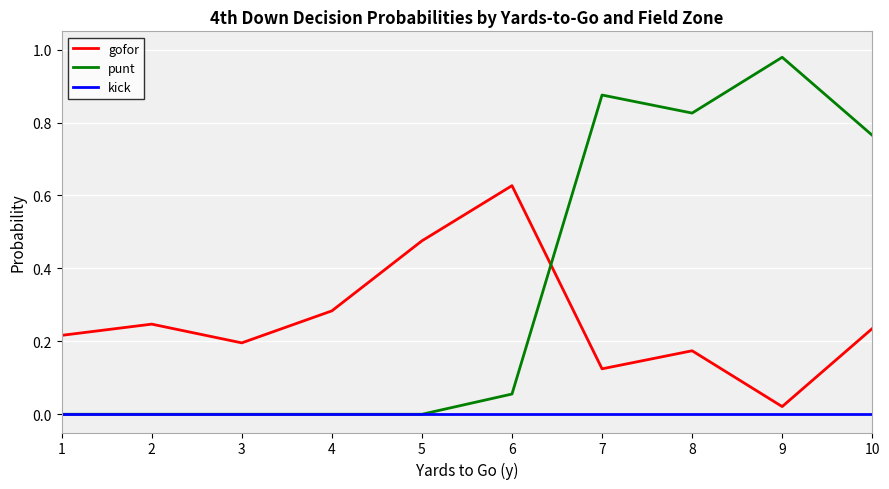

Does the chart have visible grid lines?

Yes